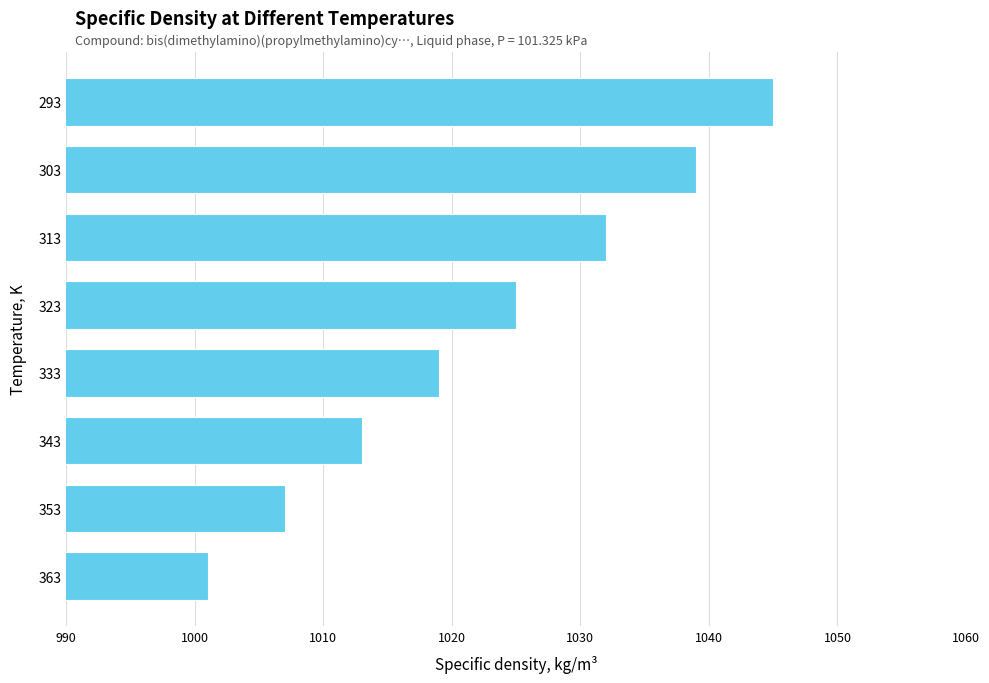

Reading top to bottom, list all the values displayed in this chart.

1045	1039	1032	1025	1019	1013	1007	1001